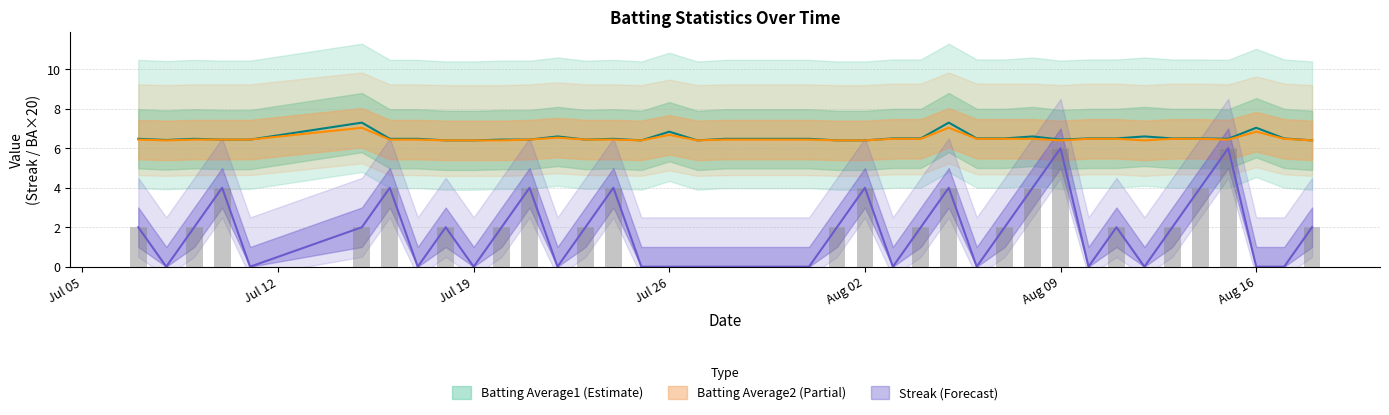

What is the difference between the maximum and second lowest values in the Batting Average2 series?

0.6